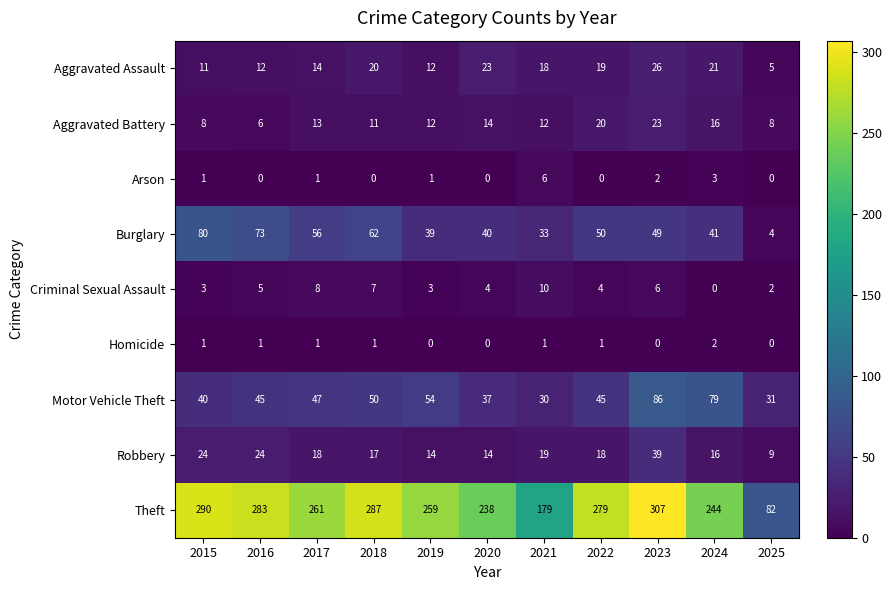

What is the total value across all series at 2016?

449